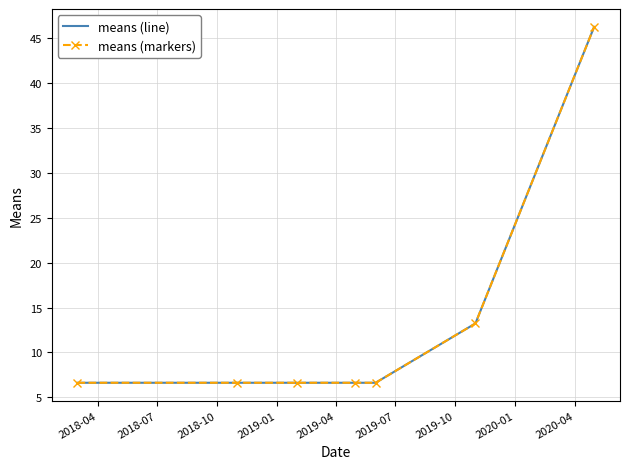

Which series has the largest total across all categories?

means (line)